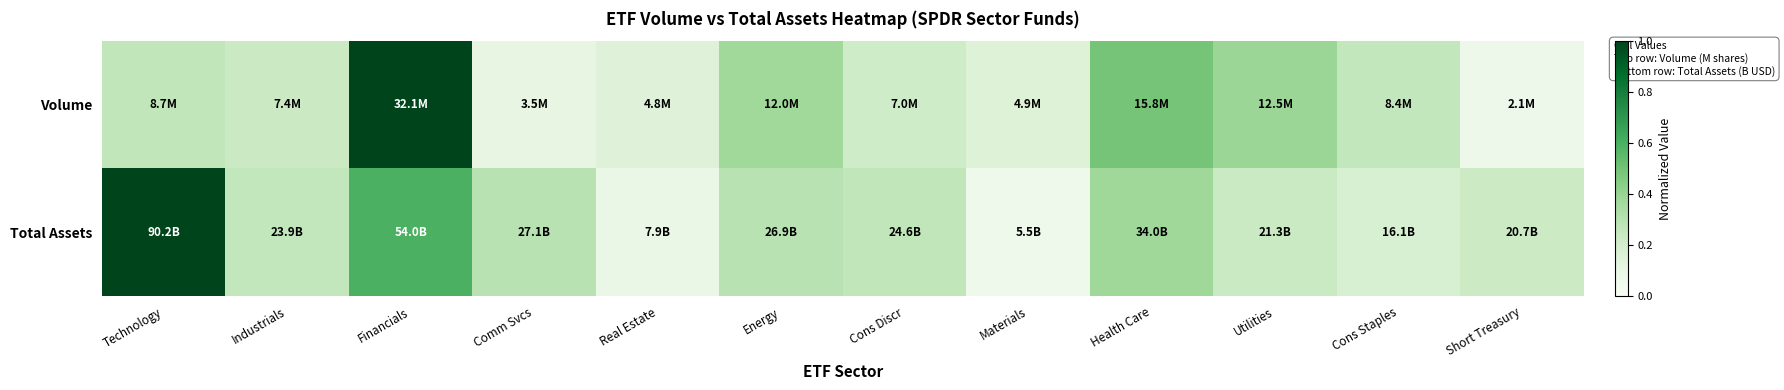

Reading right to left, extract all data points from this chart.

Volume: Short Treasury=0.1	Cons Staples=0.3	Utilities=0.4	Health Care=0.5	Materials=0.2	Cons Discr=0.2	Energy=0.4	Real Estate=0.1	Comm Svcs=0.1	Financials=1.0	Industrials=0.2	Technology=0.3
Total Assets: Short Treasury=0.2	Cons Staples=0.2	Utilities=0.2	Health Care=0.4	Materials=0.1	Cons Discr=0.3	Energy=0.3	Real Estate=0.1	Comm Svcs=0.3	Financials=0.6	Industrials=0.3	Technology=1.0